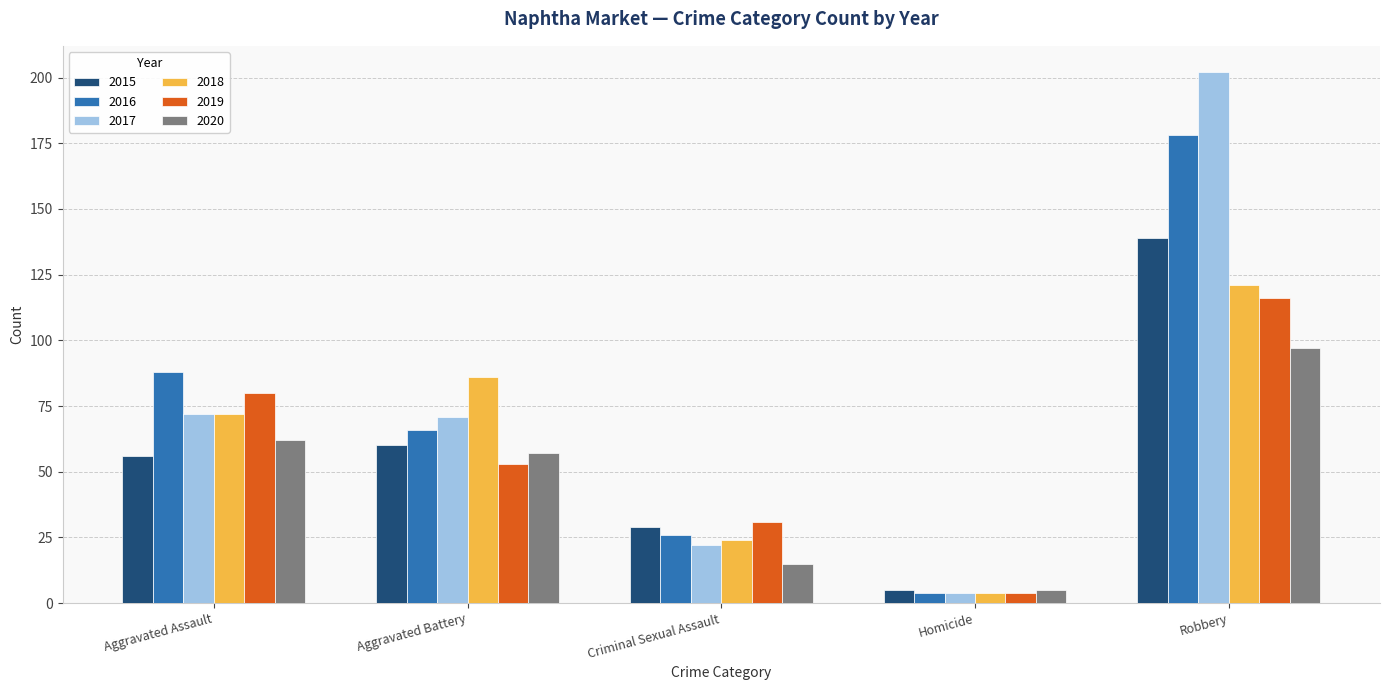

Read the 2017 value at Aggravated Battery, to the nearest 50.

50